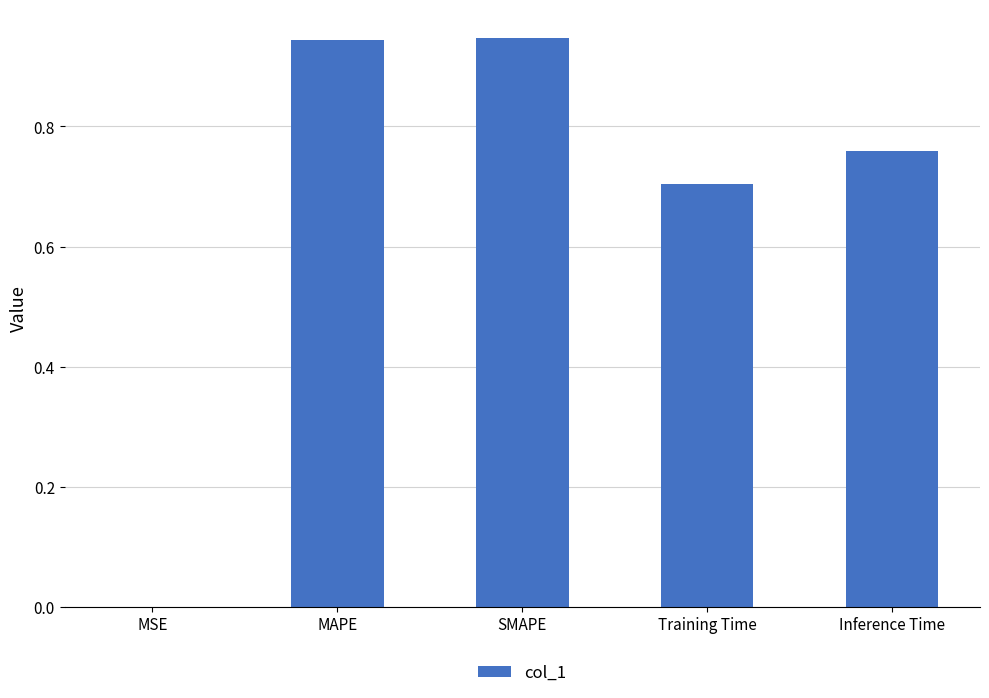

At which label is the value closest to 0?

MSE